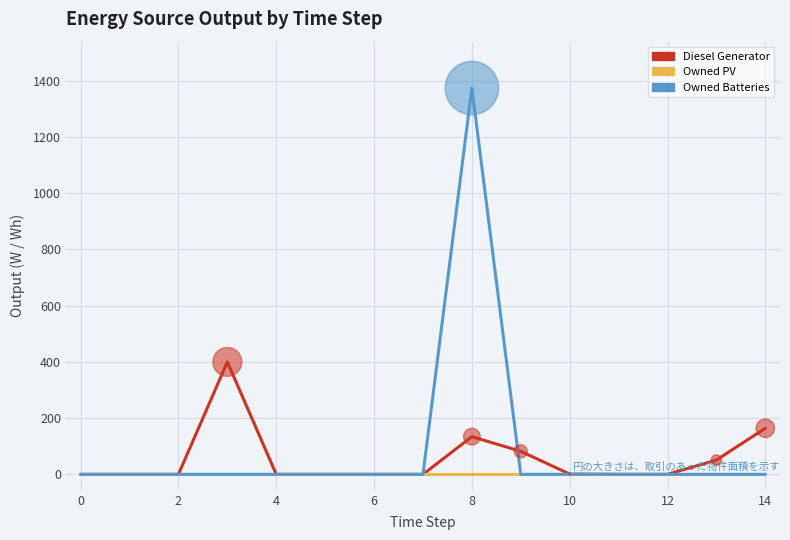

Which series has the largest range (max minus min)?

Owned Batteries